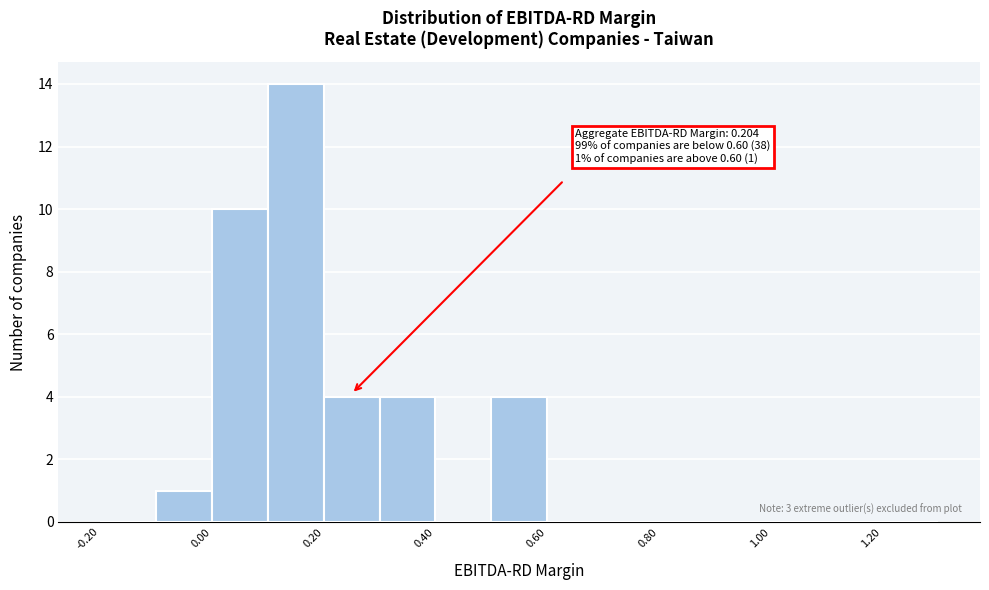

Over which range of the x-axis is the bar tallest?

0.1 to 0.2